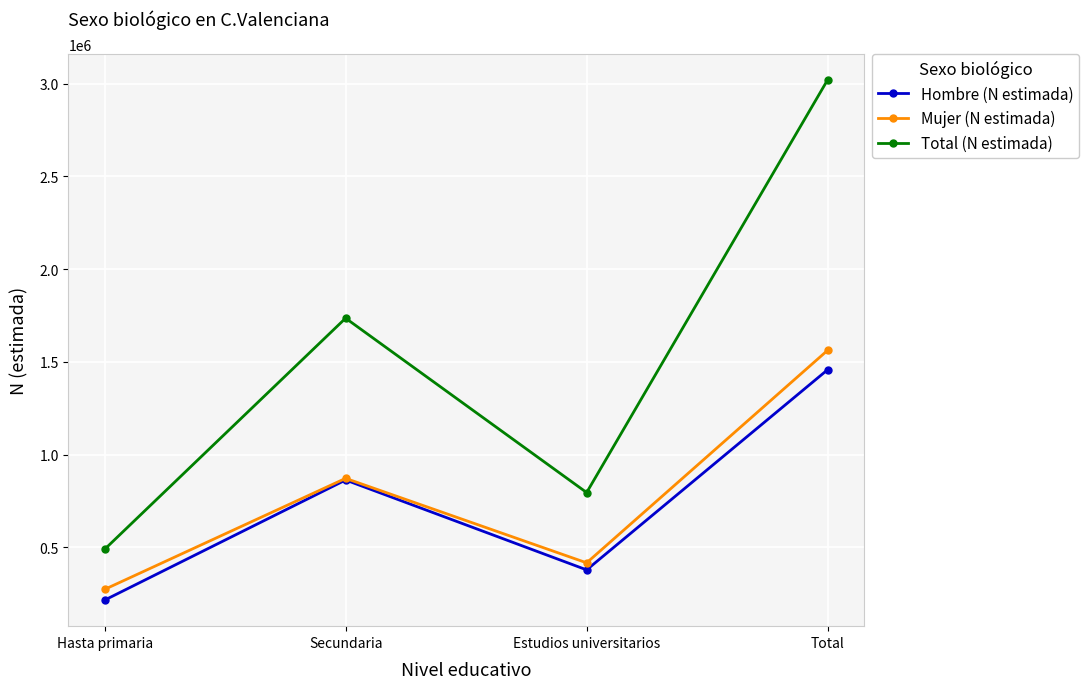

What is the minimum value shown in the chart?

215796